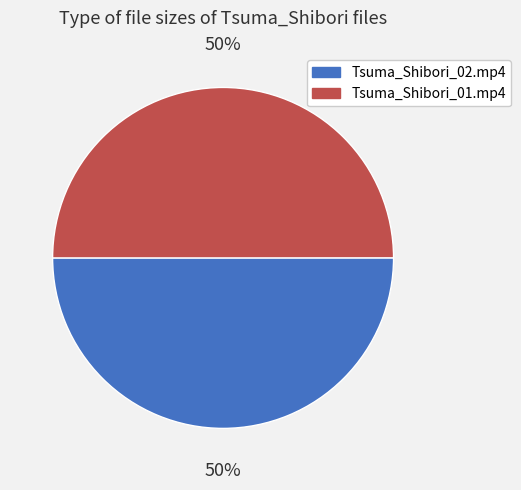

Is the sum of Tsuma_Shibori_02.mp4 and Tsuma_Shibori_01.mp4 greater than half?

Yes